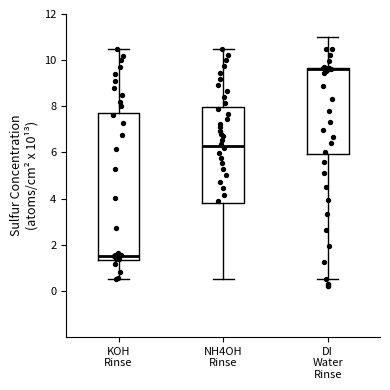

Where is the upper edge of the box for NH4OH Rinse on the y-axis? The values are not printed on the chart, so give them approximately, as read against the axis.

8.0